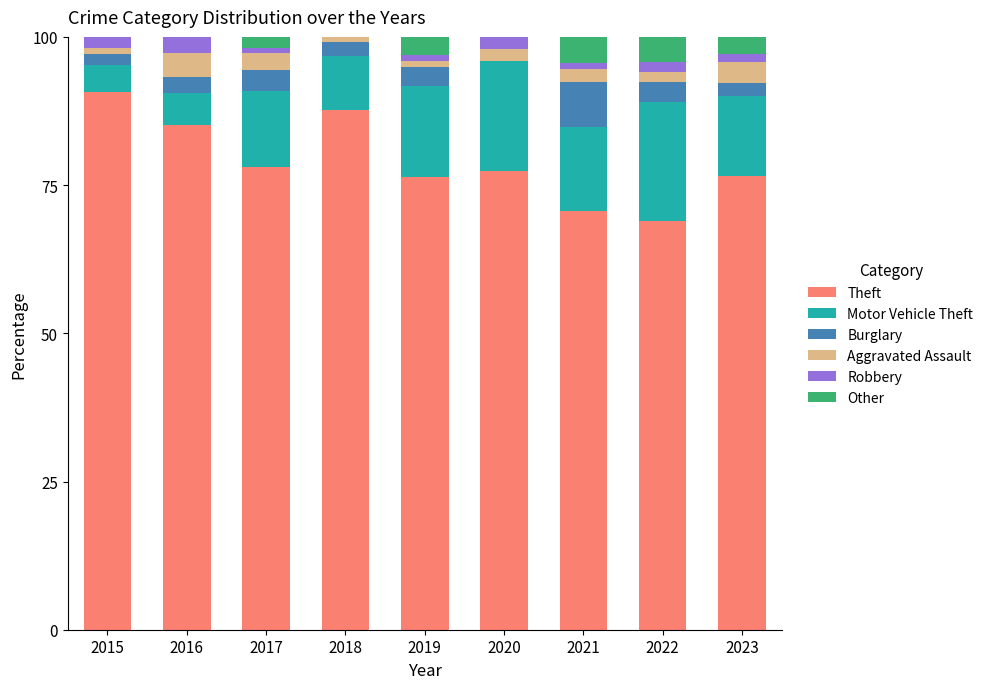

Which category has the highest value in the Theft series?

2015